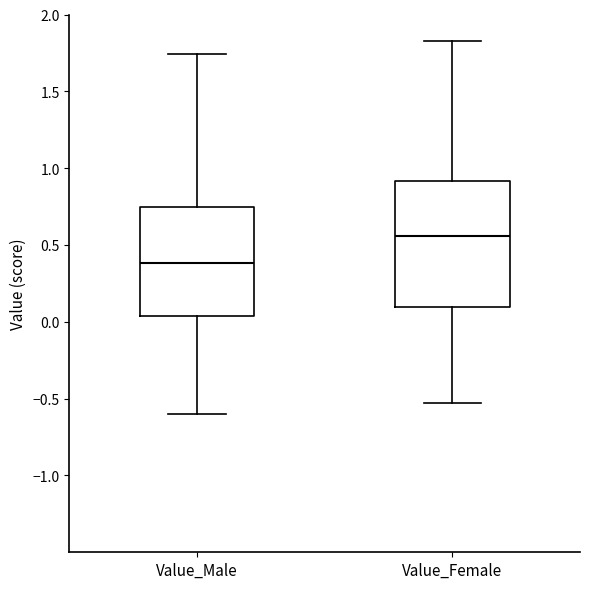

Reading left to right, read every box against the y-axis: the position of its median line, the range the box covers, and the ends of its whiskers. The values are not printed on the chart, so give them approximately, as read against the axis.

Value_Male: median 0.40, box 0.05 to 0.75, whiskers -0.60 to 1.75
Value_Female: median 0.55, box 0.10 to 0.90, whiskers -0.55 to 1.85